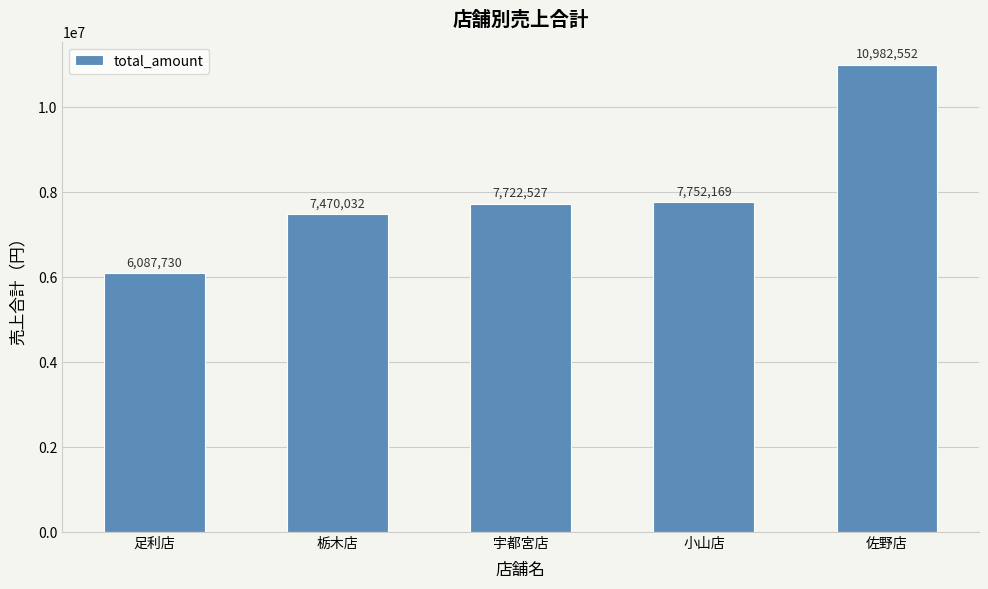

The value at 小山店 is 7752169. True or false?

True